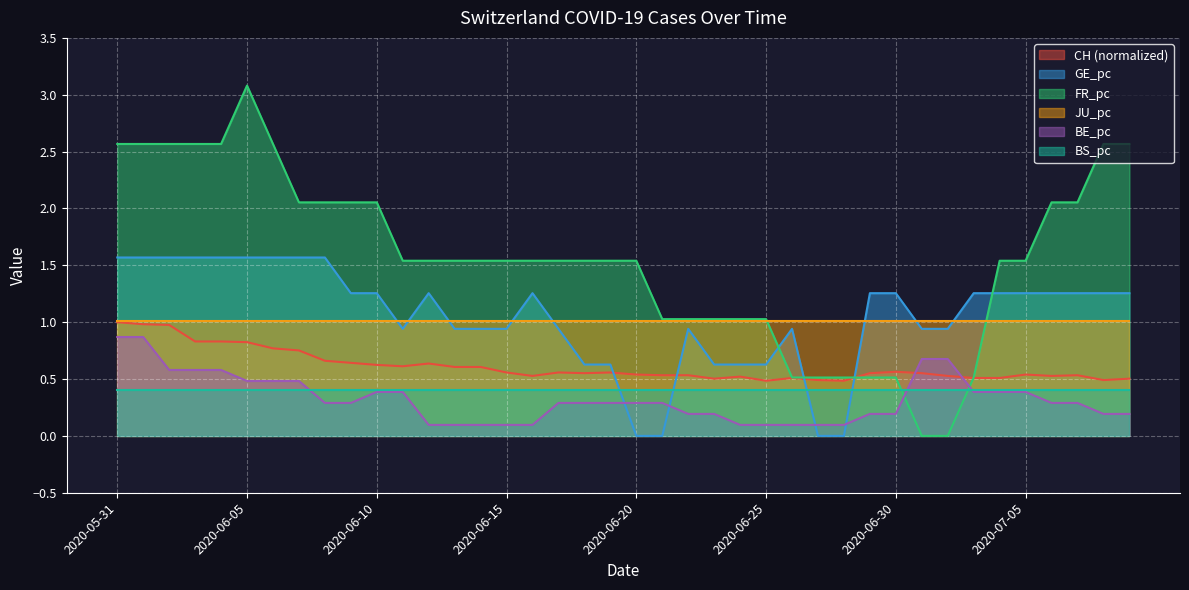

Which series ends up on top after the final intersection of CH and FR_pc?

FR_pc